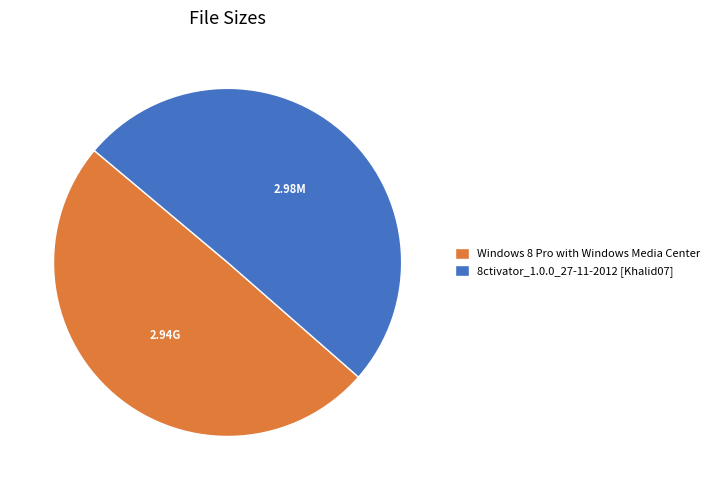

Is there any slice that represents more than half of the pie?

Yes